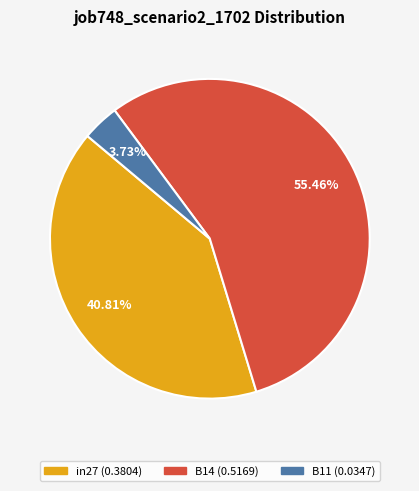

To the nearest percent, what is the difference between the in27 and B11 slice percentages?

37%